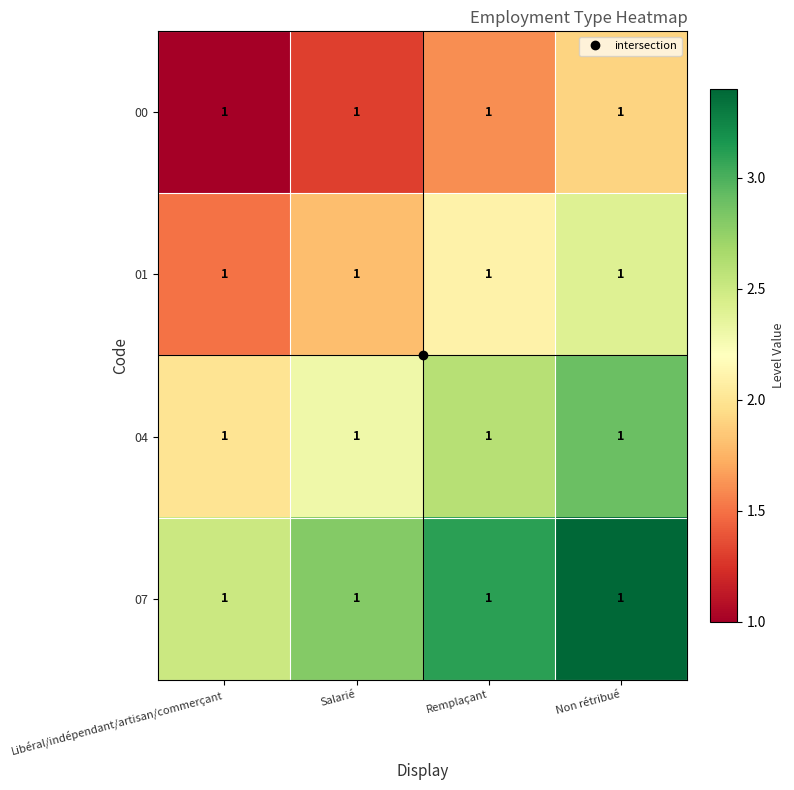

The 01 series shows 2.4 at Non rétribué. True or false?

True